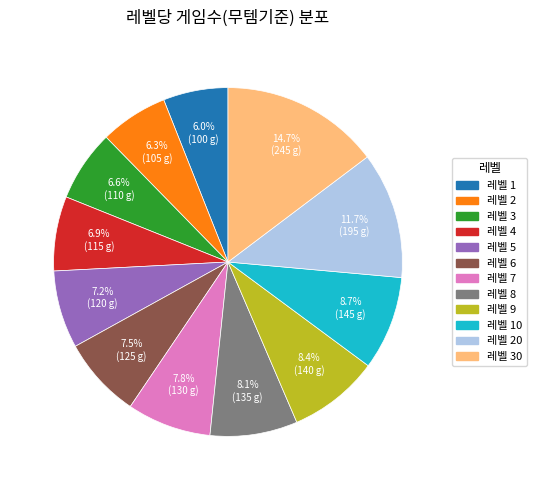

Does any single category account for the majority?

No